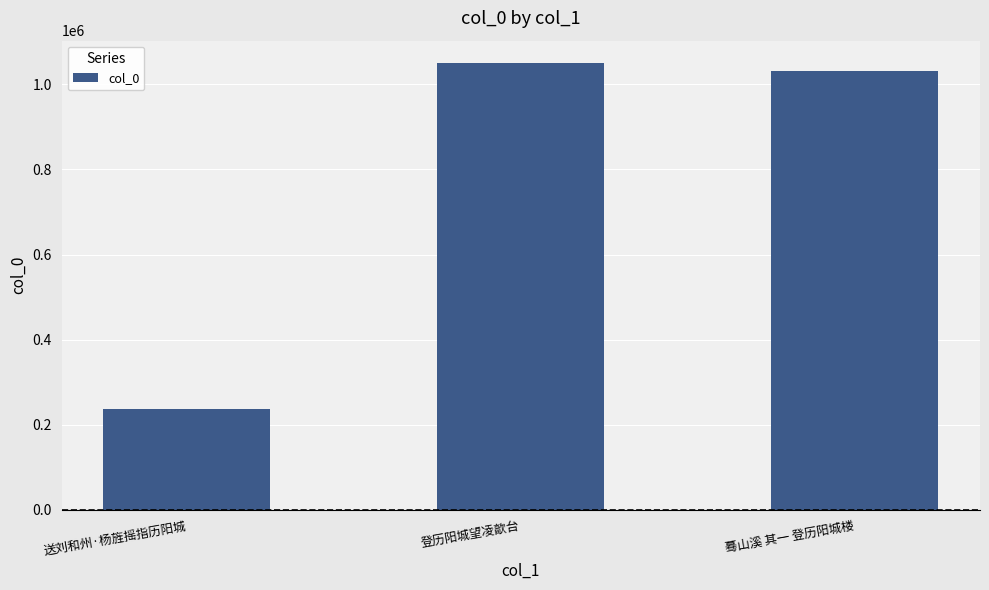

List the labels in order of value, smallest first.

送刘和州·杨旌摇指历阳城, 蓦山溪 其一 登历阳城楼, 登历阳城望凌歊台